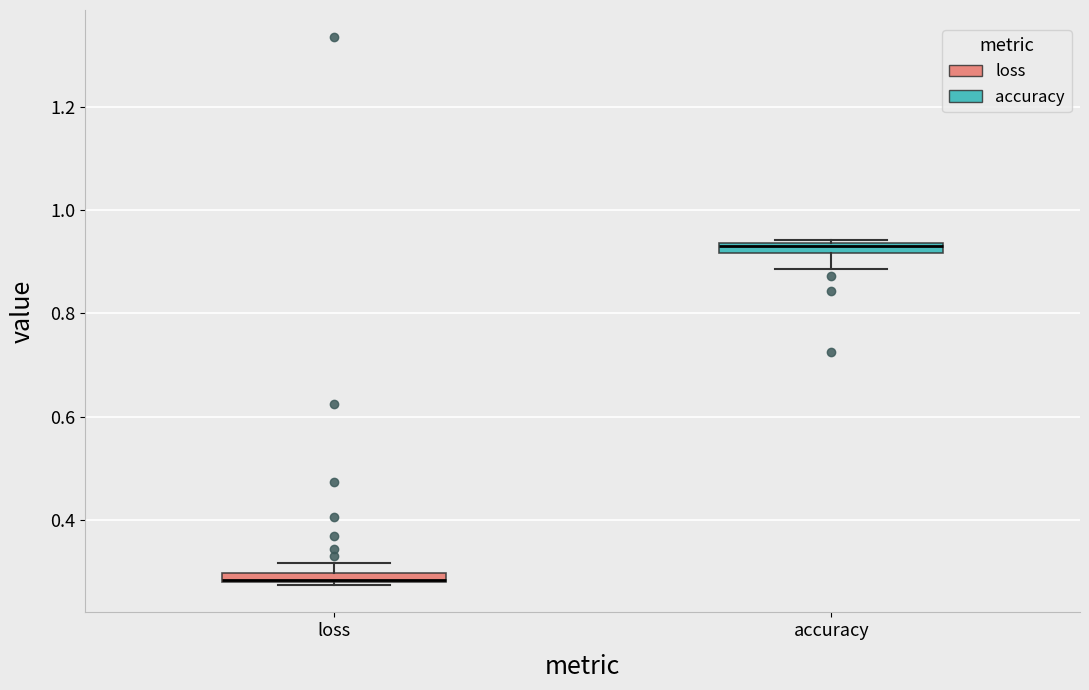

Where is the lower edge of the box for accuracy on the y-axis? The values are not printed on the chart, so give them approximately, as read against the axis.

0.92